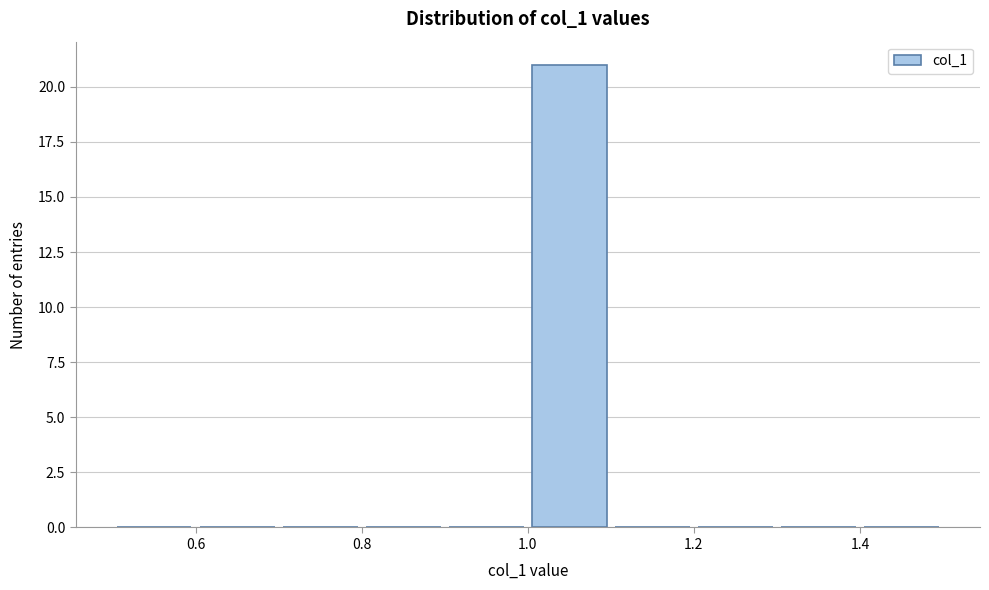

Reading left to right, transcribe this chart: for each bar, give the range it covers on the x-axis and its height. The values are not printed on the chart, so give them approximately, as read against the axis.

0.5 to 0.6: 0
0.6 to 0.7: 0
0.7 to 0.8: 0
0.8 to 0.9: 0
0.9 to 1.0: 0
1.0 to 1.1: 21
1.1 to 1.2: 0
1.2 to 1.3: 0
1.3 to 1.4: 0
1.4 to 1.5: 0